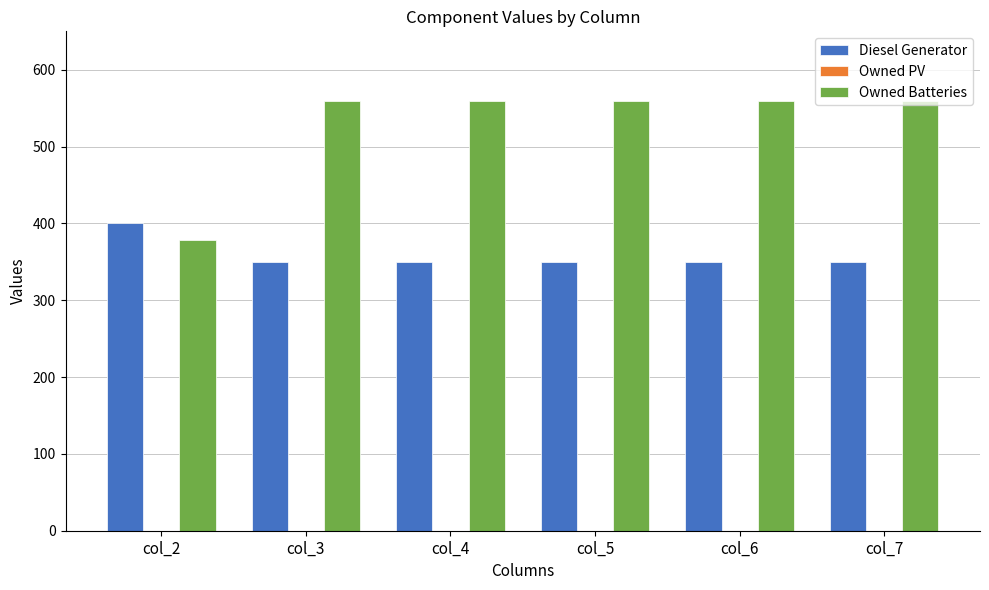

Which series changed the most between col_2 and col_3?

Owned Batteries